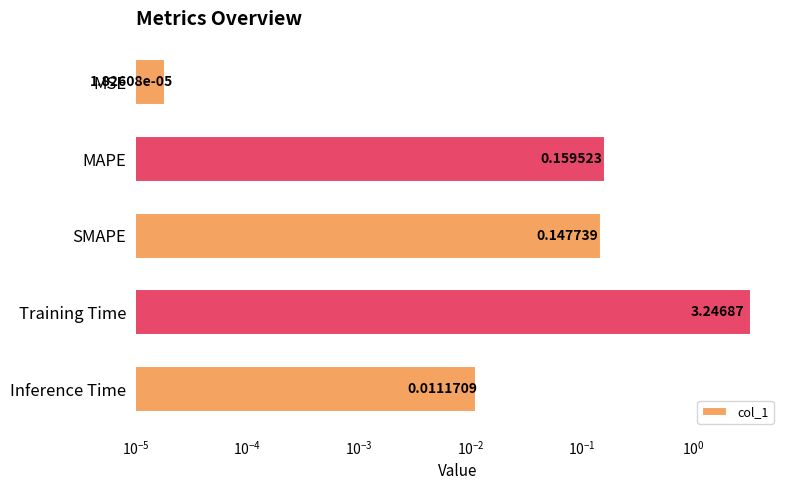

Reading right to left, list all the values displayed in this chart.

0.0	3.2	0.1	0.2	0.0